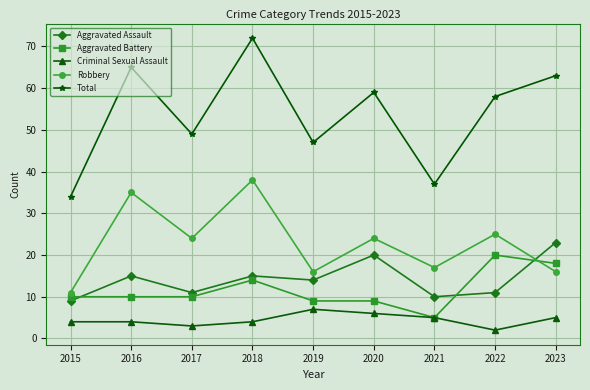

Reading right to left, extract all data points from this chart.

Aggravated Assault: 2023=23	2022=11	2021=10	2020=20	2019=14	2018=15	2017=11	2016=15	2015=9
Aggravated Battery: 2023=18	2022=20	2021=5	2020=9	2019=9	2018=14	2017=10	2016=10	2015=10
Criminal Sexual Assault: 2023=5	2022=2	2021=5	2020=6	2019=7	2018=4	2017=3	2016=4	2015=4
Robbery: 2023=16	2022=25	2021=17	2020=24	2019=16	2018=38	2017=24	2016=35	2015=11
Total: 2023=63	2022=58	2021=37	2020=59	2019=47	2018=72	2017=49	2016=65	2015=34